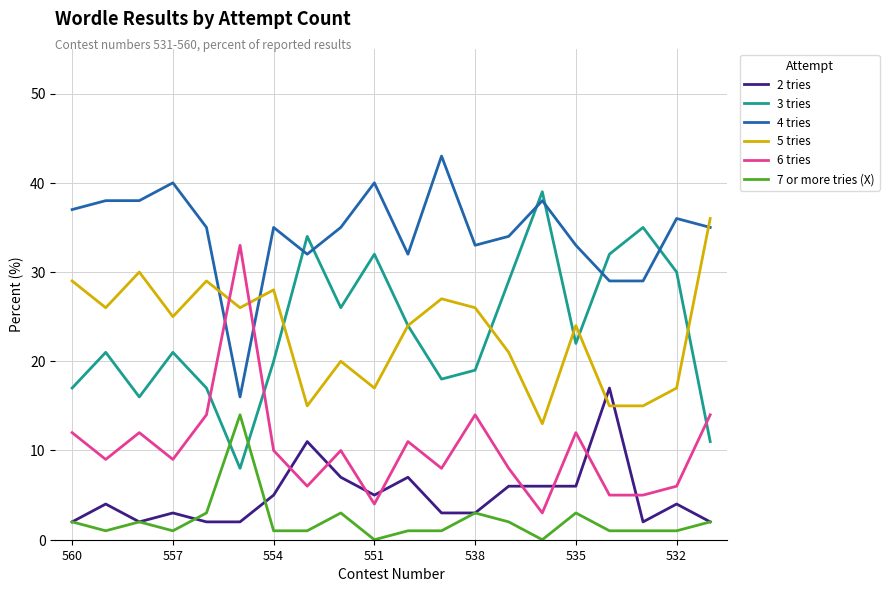

What are all the series names shown in the legend?

2 tries, 3 tries, 4 tries, 5 tries, 6 tries, 7 or more tries (X)